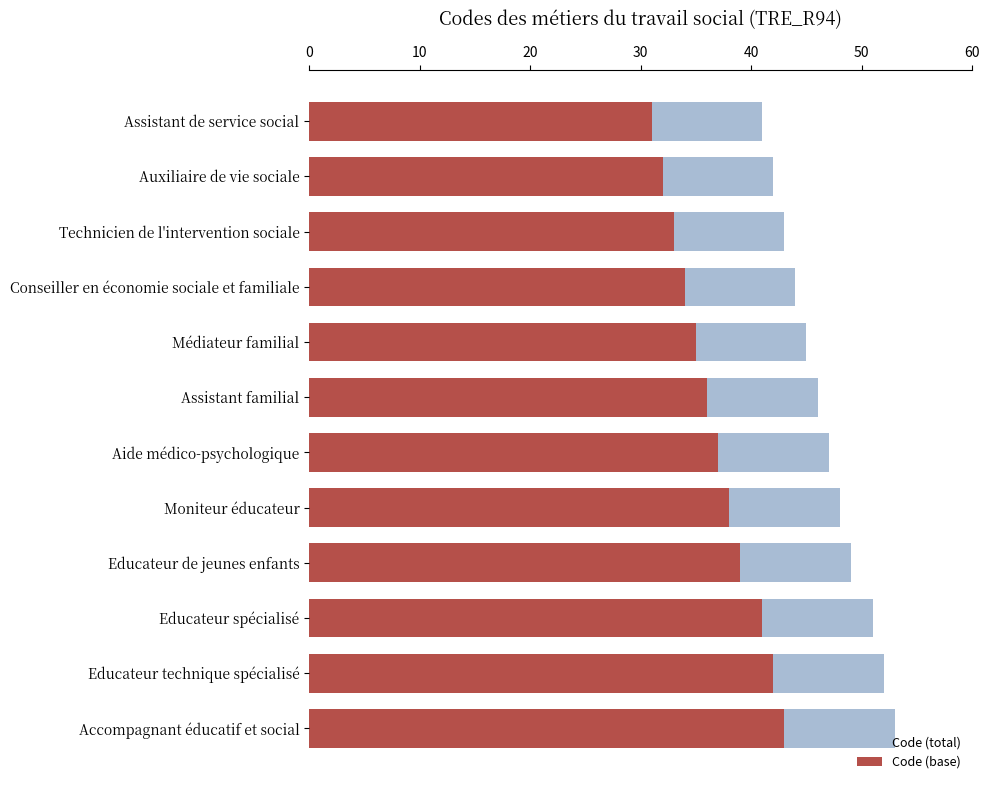

Are the bars horizontal?

Yes